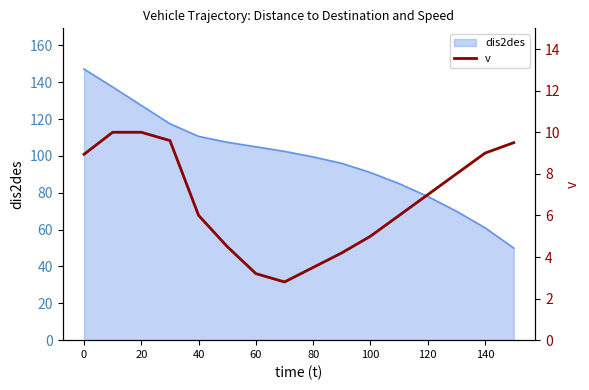

What is the highest value of the dis2des series?

147.2